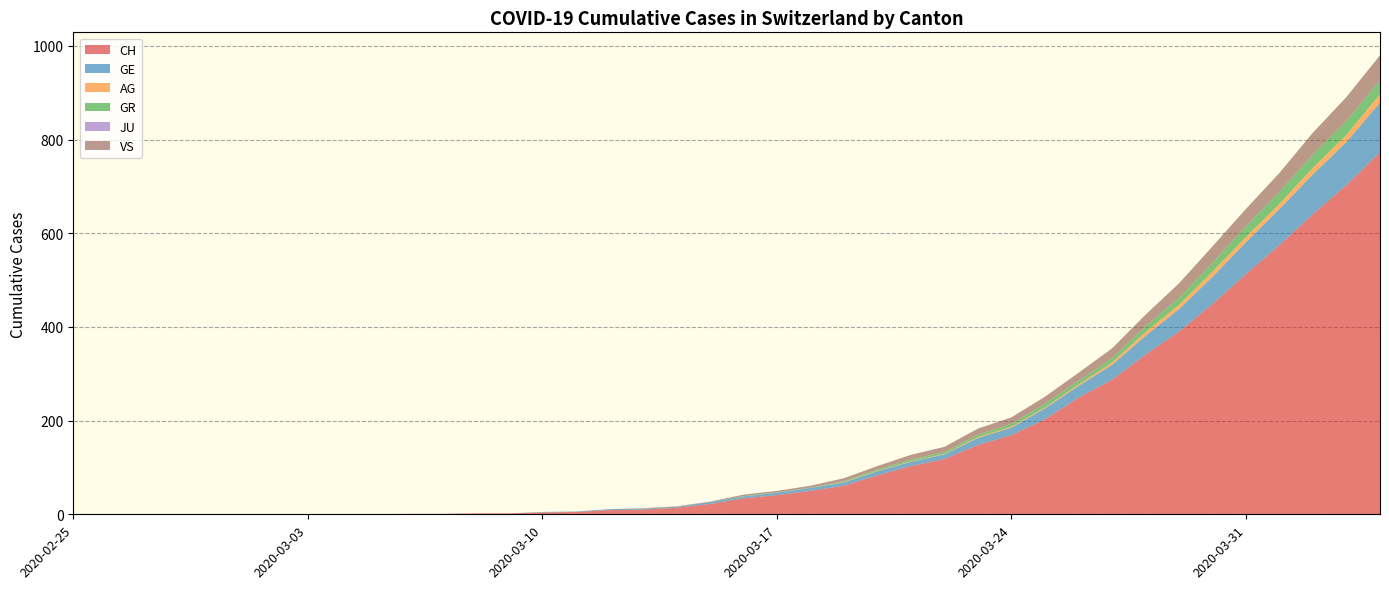

What is the difference between the CH values at 2020-04-02 and 2020-03-14?

627